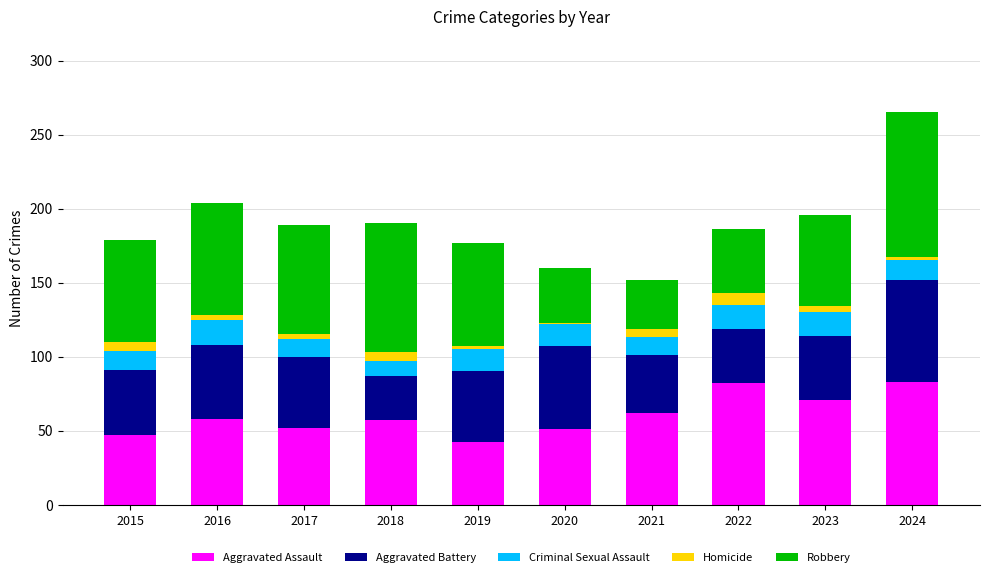

The Aggravated Assault series shows 58 at 2016. True or false?

True